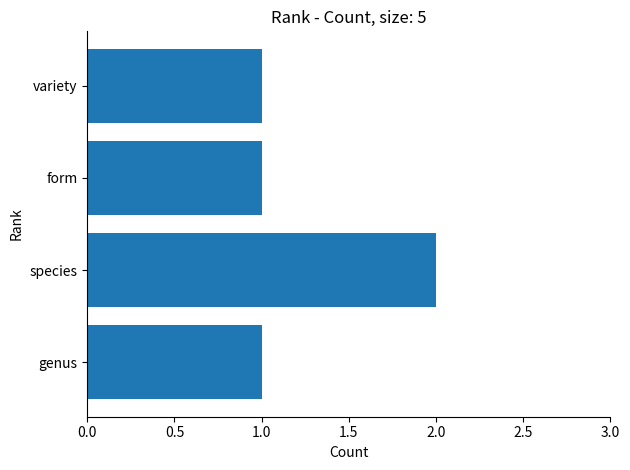

What is the sum of the values at variety and species?

3